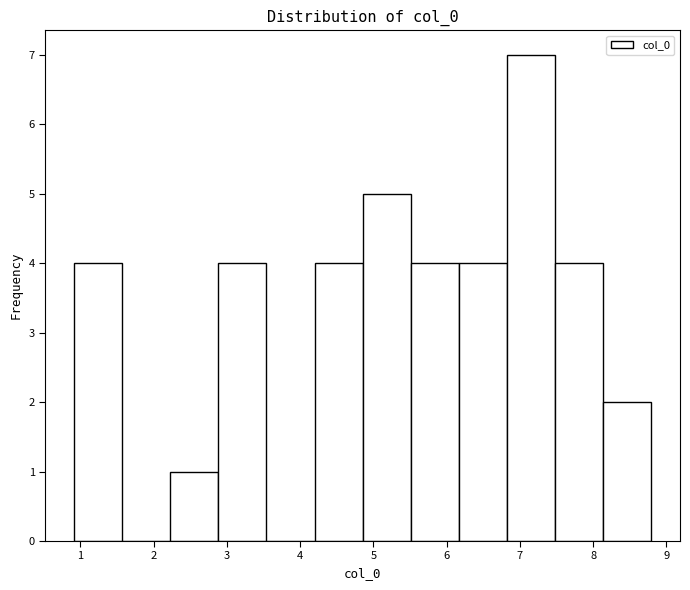

How tall is the bar that spans 7.5 to 8.1 on the x-axis? Neither the bar edges nor the heights are printed on the chart, so give them approximately, as read against the axes.

4